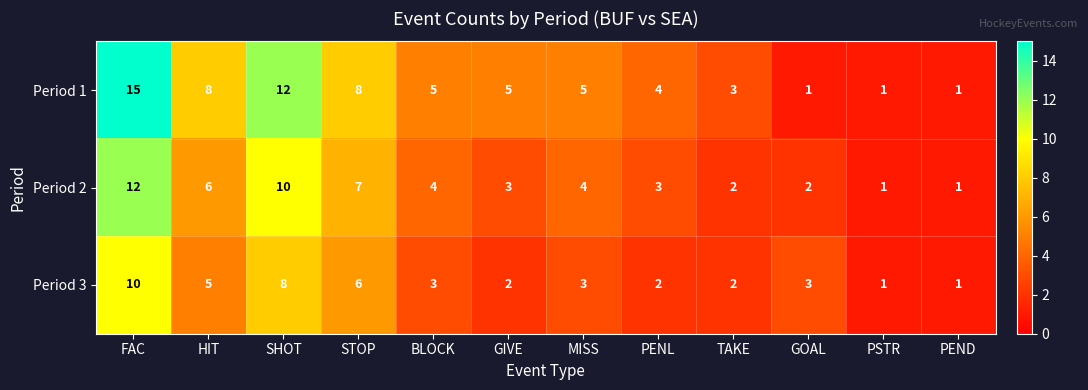

At which category is the sum across all series the highest?

FAC